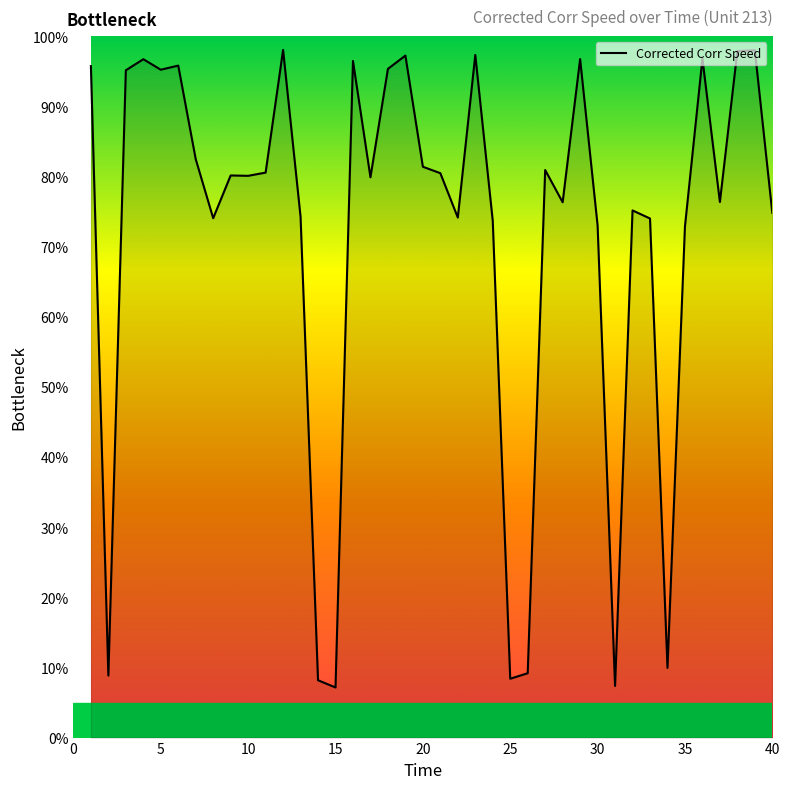

What is the maximum value shown in the chart?

98.0